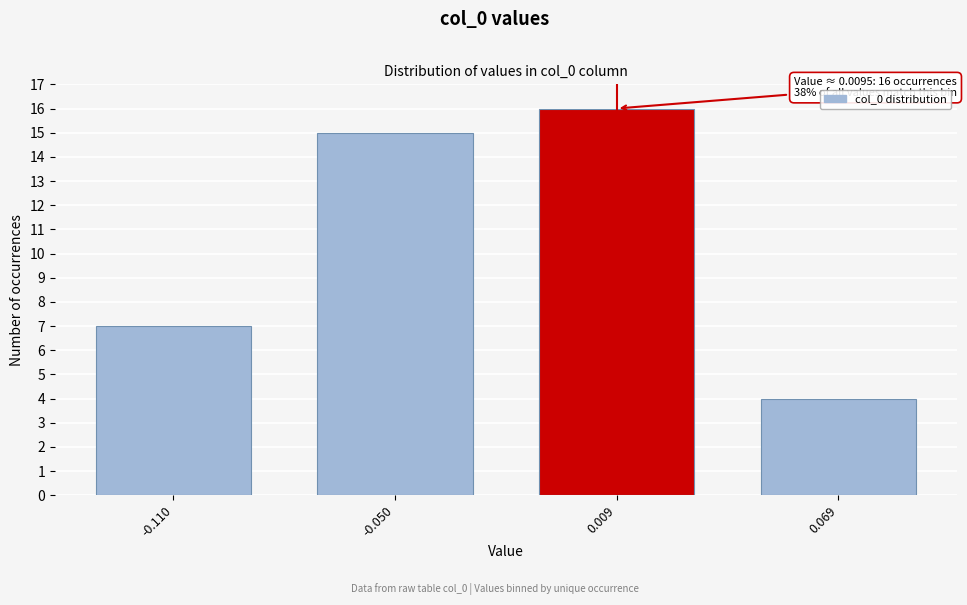

Reading left to right, list all the values displayed in this chart.

7	15	16	4